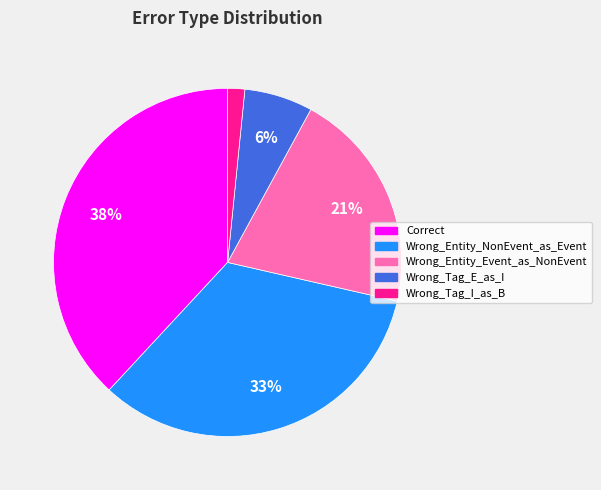

True or false: Wrong_Tag_E_as_I accounts for 1% of the total.

False